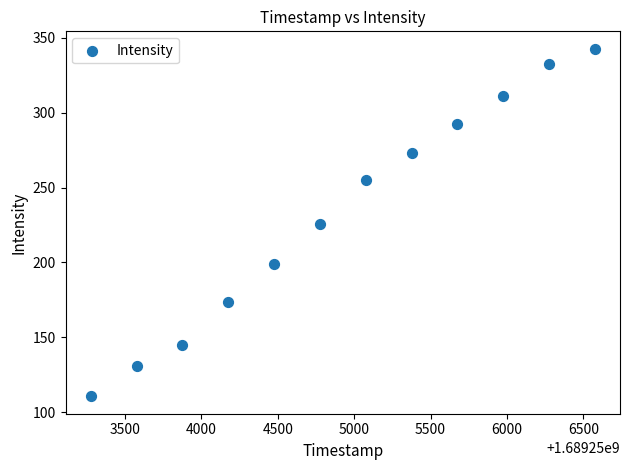

What is the range of Y values (max minus min)?

232.1